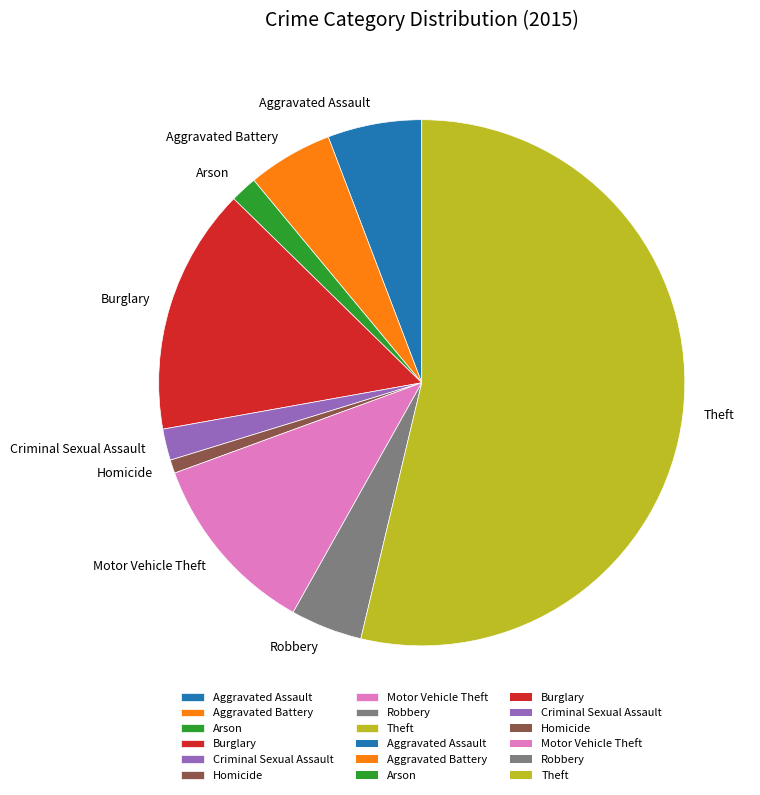

Approximately how many times larger is the value at Robbery compared to Arson?

2.7